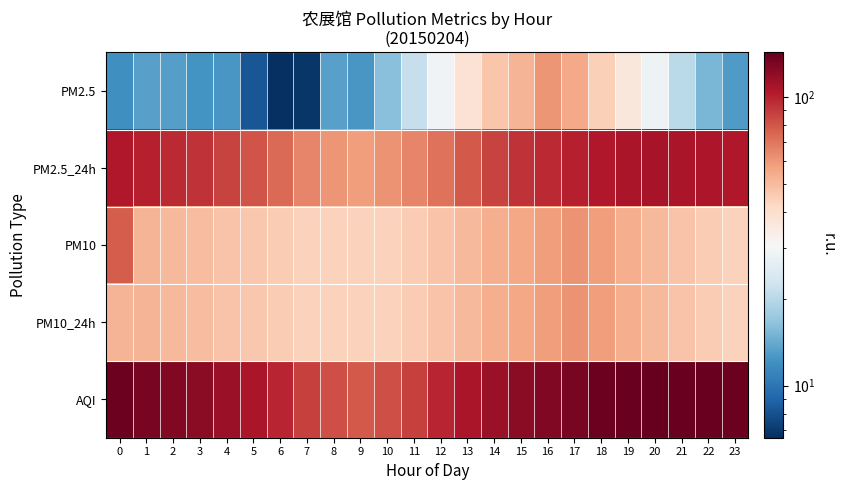

What is the maximum value shown in the chart?

143.0